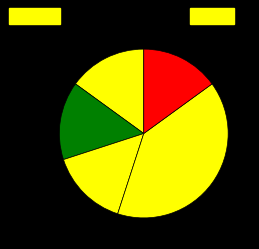

How many segments does this pie chart have?

5